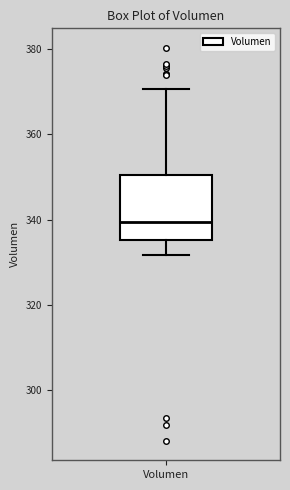

Read this box plot against the y-axis: the position of the median line, the range covered by the box, and the ends of both whiskers. The values are not printed on the chart, so give them approximately, as read against the axis.

median 340, box 336 to 350, whiskers 332 to 370